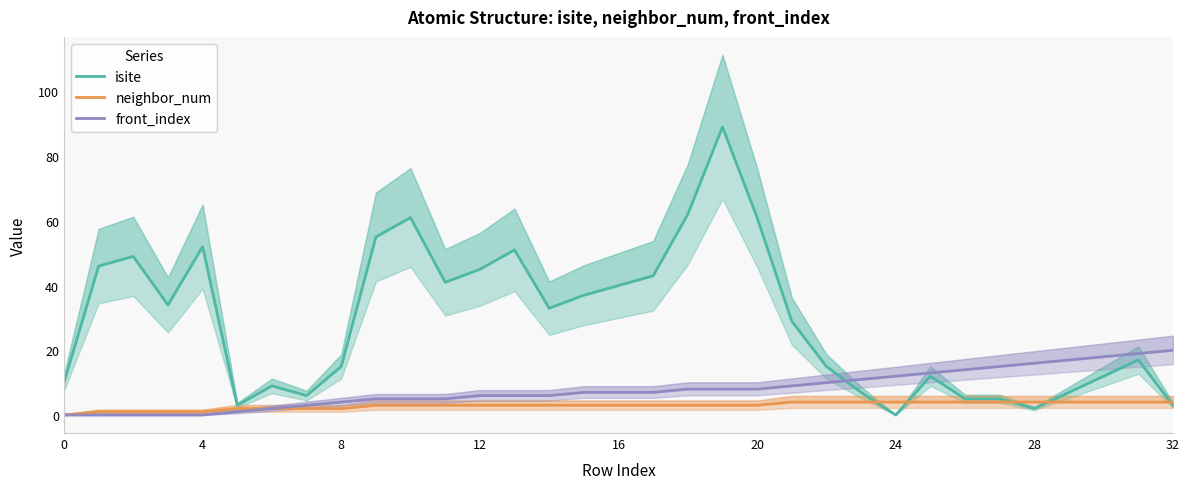

Does the chart display data point markers on the line(s)?

No